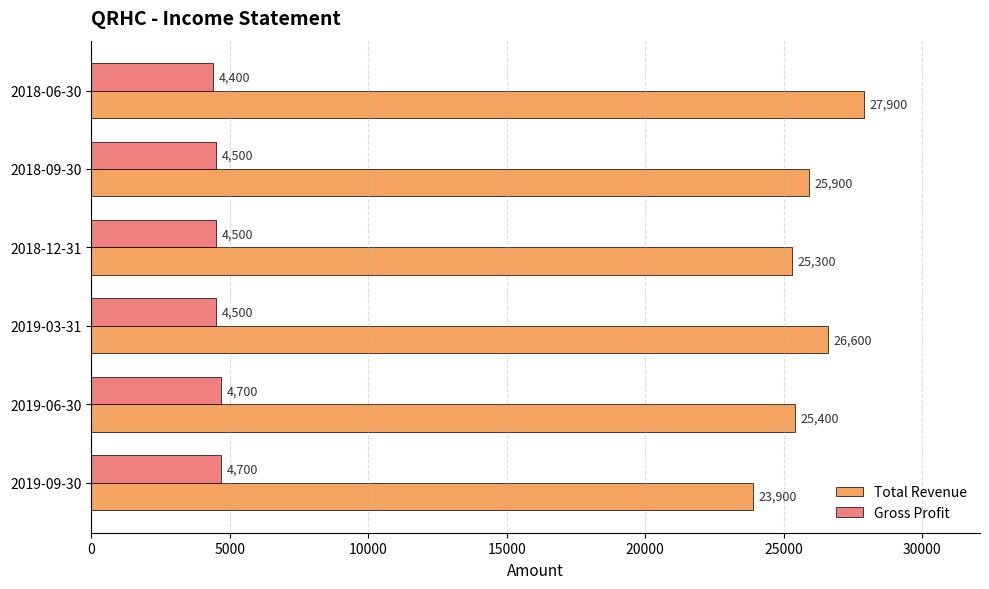

What is the average value of the Total Revenue series?

25833